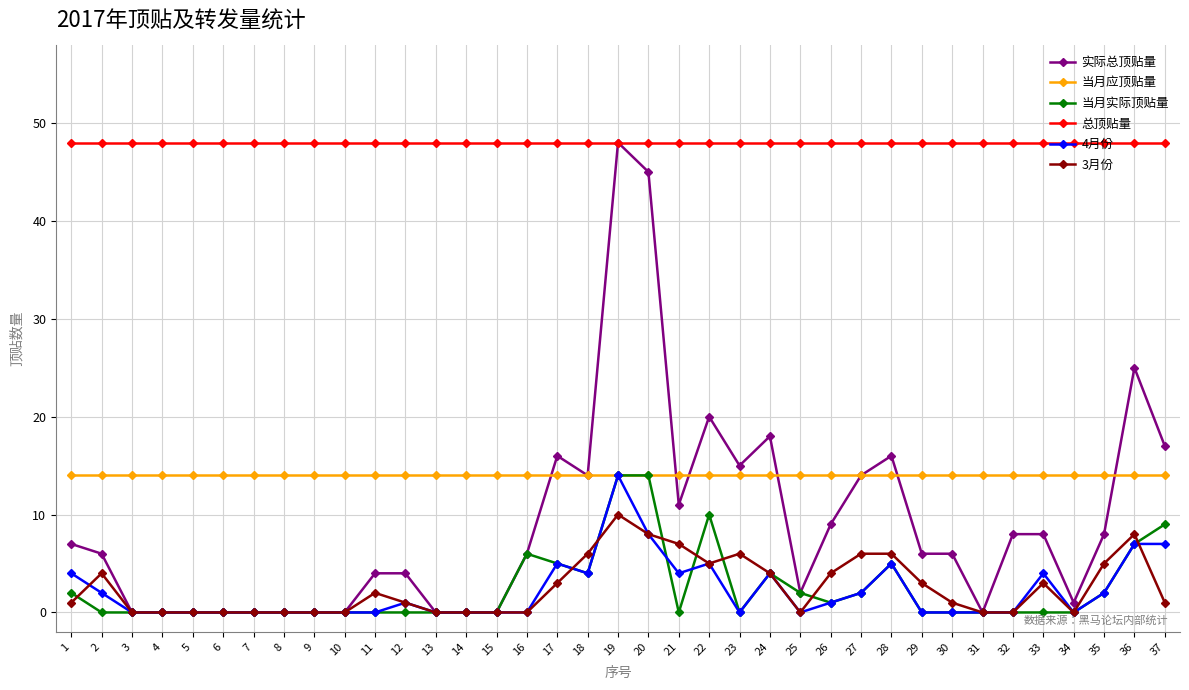

Reading left to right, extract all data points from this chart.

实际总顶贴量: 7	6	0	0	0	0	0	0	0	0	4	4	0	0	0	6	16	14	48	45	11	20	15	18	2	9	14	16	6	6	0	8	8	1	8	25	17
当月应顶贴量: 14	14	14	14	14	14	14	14	14	14	14	14	14	14	14	14	14	14	14	14	14	14	14	14	14	14	14	14	14	14	14	14	14	14	14	14	14
当月实际顶贴量: 2	0	0	0	0	0	0	0	0	0	0	0	0	0	0	6	5	4	14	14	0	10	0	4	2	1	2	5	0	0	0	0	0	0	2	7	9
总顶贴量: 48	48	48	48	48	48	48	48	48	48	48	48	48	48	48	48	48	48	48	48	48	48	48	48	48	48	48	48	48	48	48	48	48	48	48	48	48
4月份: 4	2	0	0	0	0	0	0	0	0	0	1	0	0	0	0	5	4	14	8	4	5	0	4	0	1	2	5	0	0	0	0	4	0	2	7	7
3月份: 1	4	0	0	0	0	0	0	0	0	2	1	0	0	0	0	3	6	10	8	7	5	6	4	0	4	6	6	3	1	0	0	3	0	5	8	1